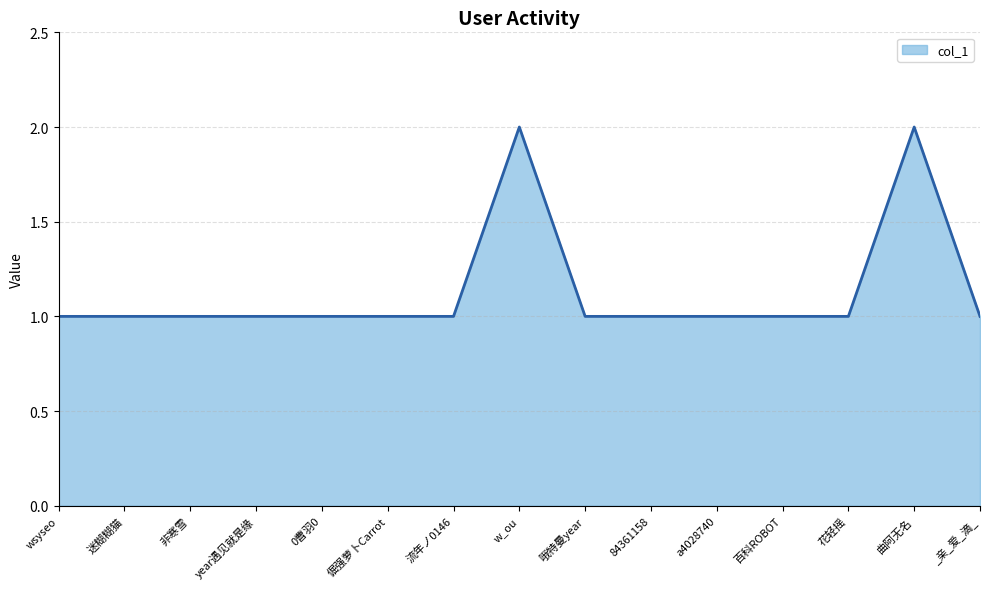

Reading left to right, extract all data points from this chart.

1	1	1	1	1	1	1	2	1	1	1	1	1	2	1